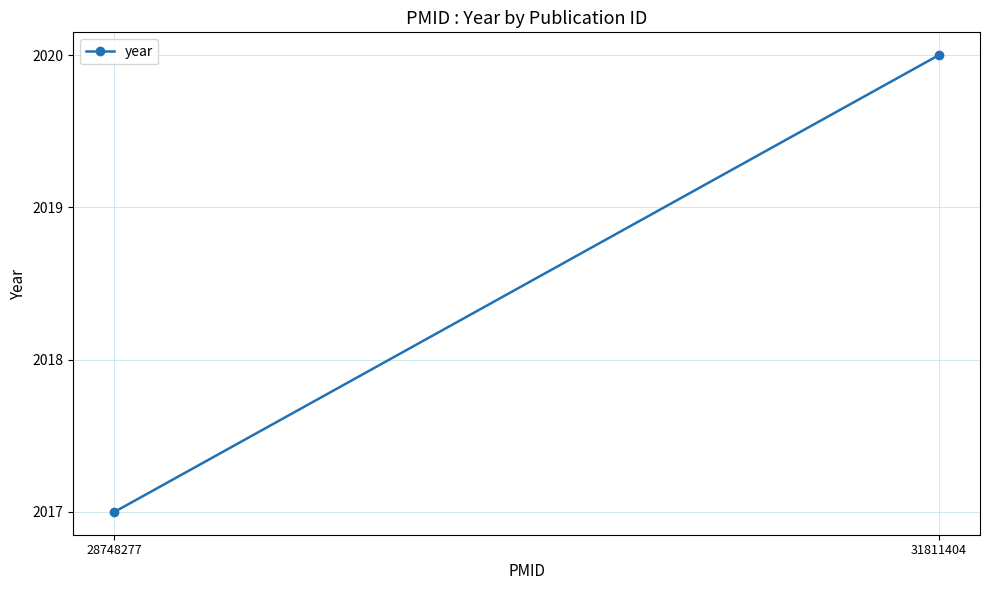

What is the minimum value shown in the chart?

2017